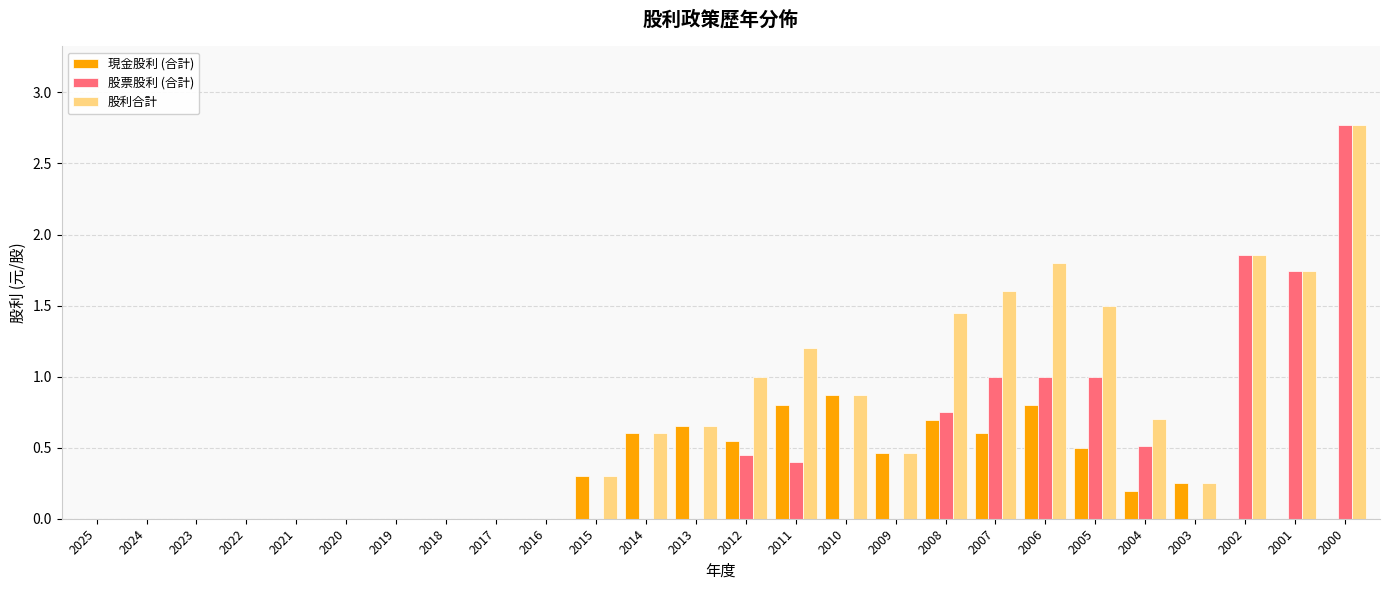

The 股利合計 series shows 0.0 at 2020. True or false?

True